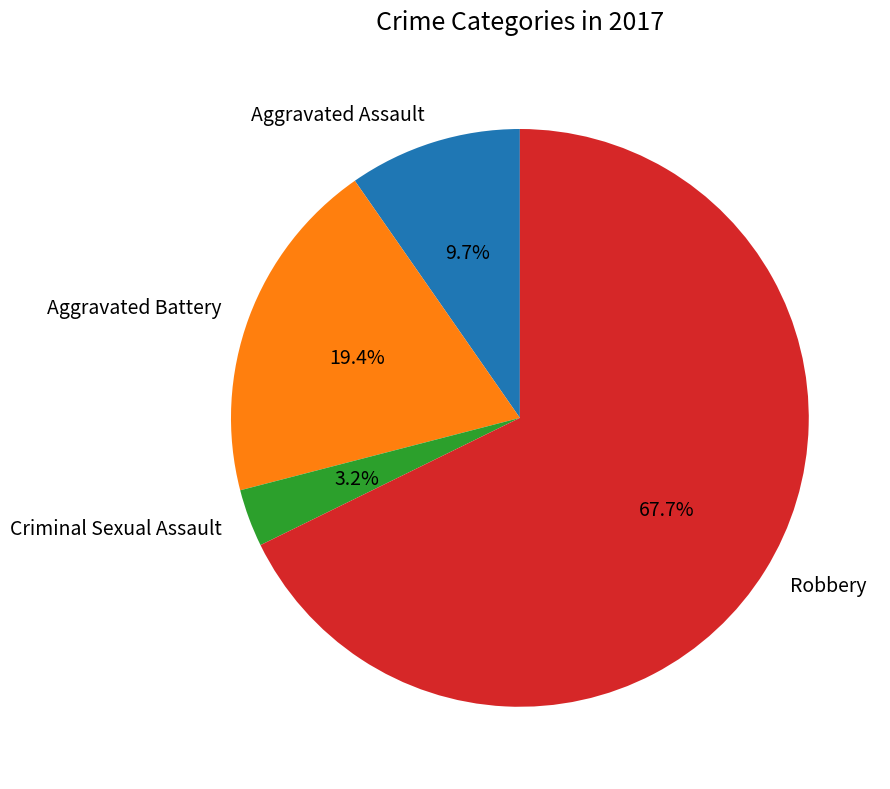

To the nearest percent, what is the difference between the Aggravated Assault and Robbery slice percentages?

58%